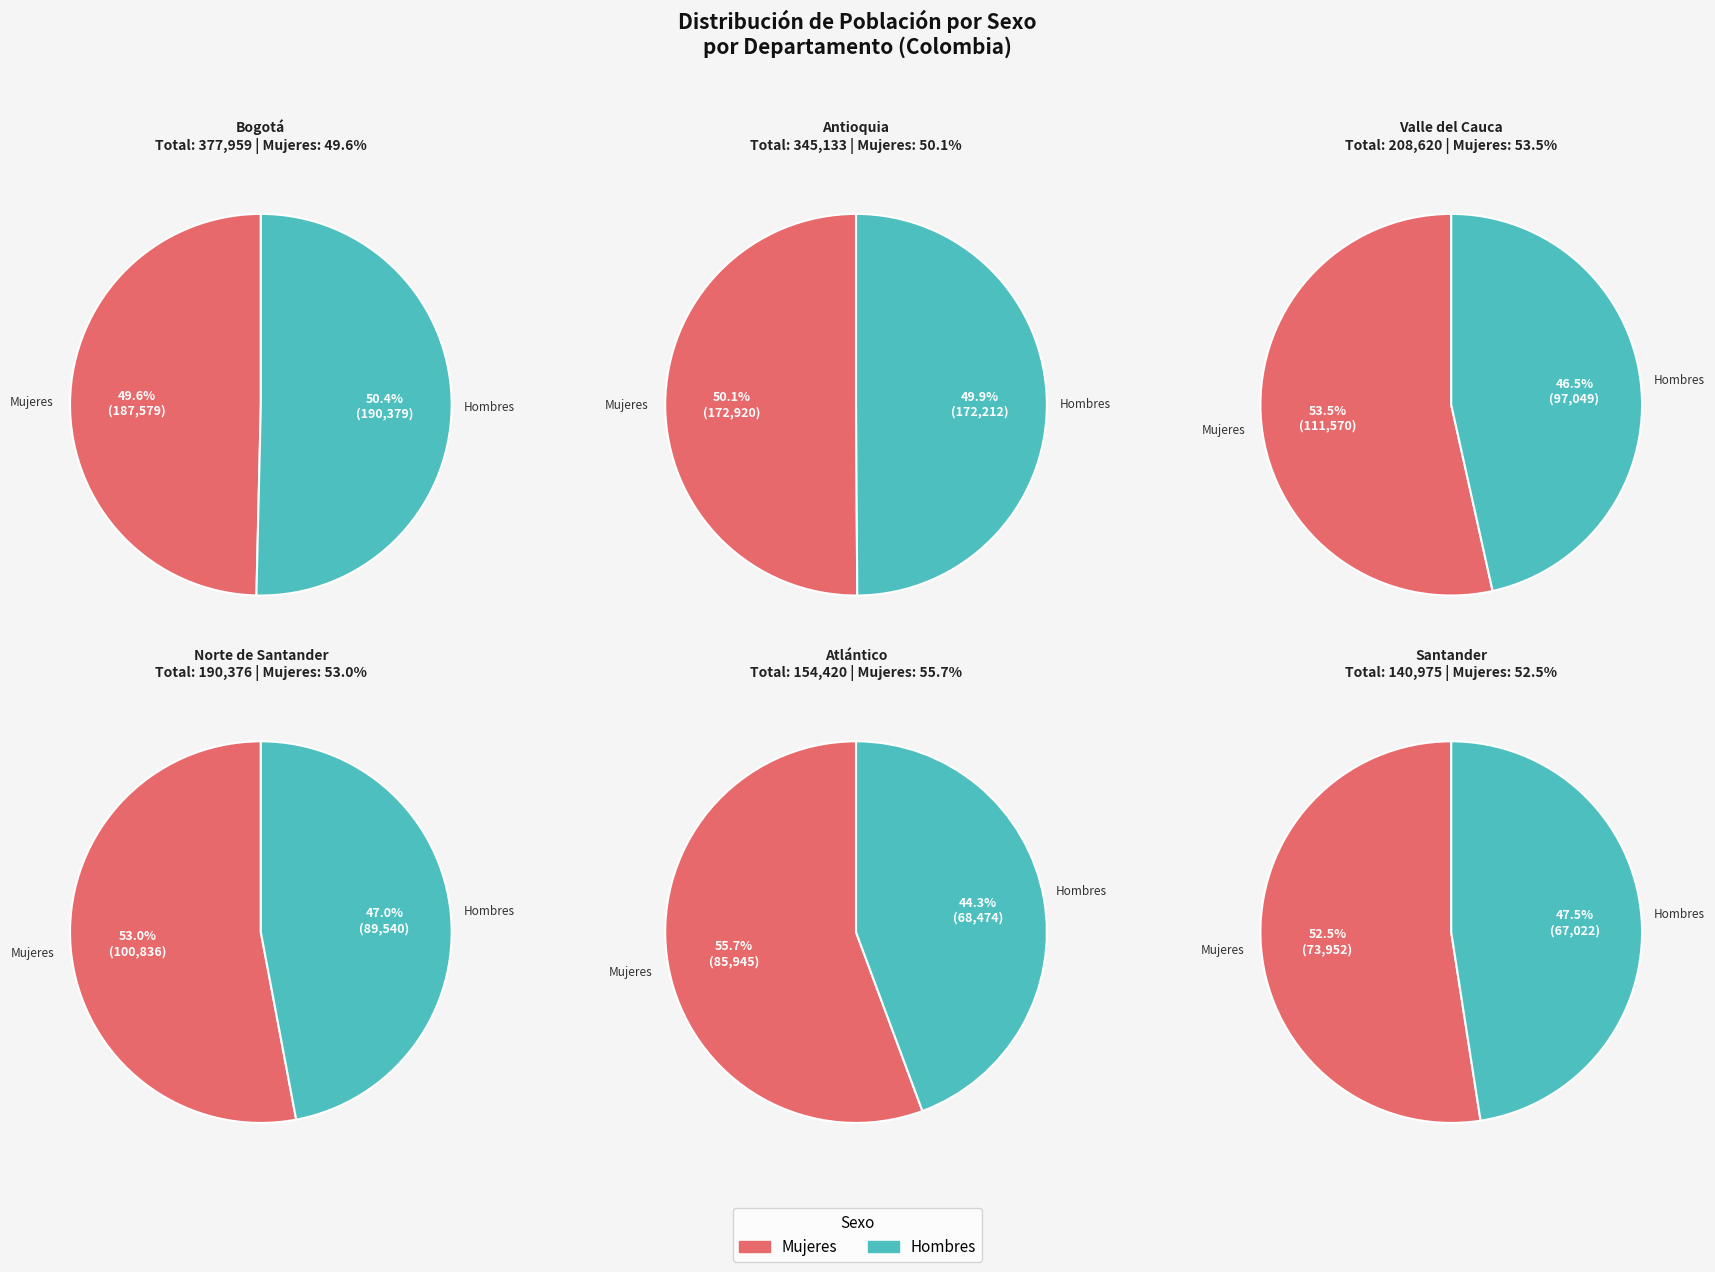

Which series has the largest range (max minus min)?

Hombres